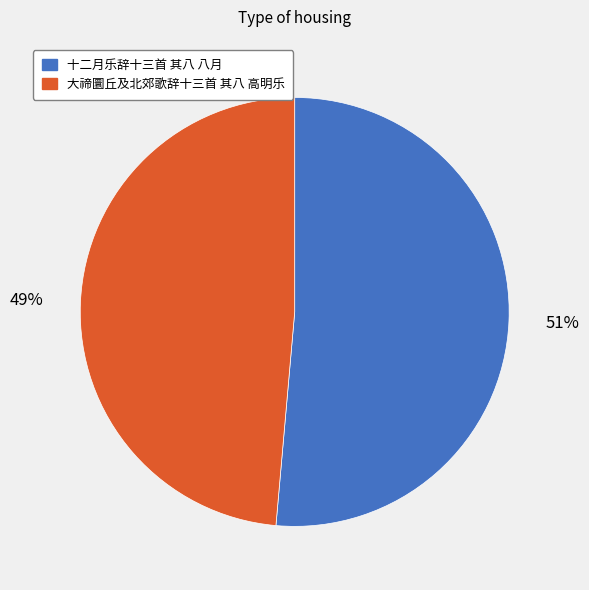

Rank the categories by value from lowest to highest.

大禘圜丘及北郊歌辞十三首 其八 高明乐, 十二月乐辞十三首 其八 八月